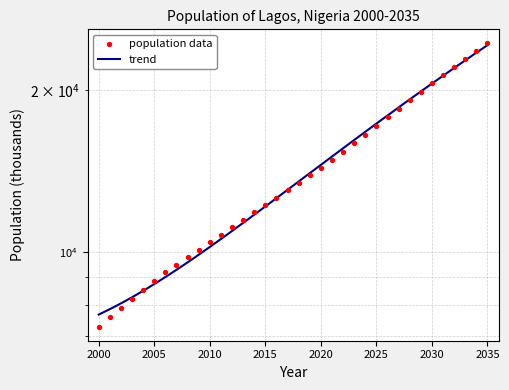

What is the change in value from 2003 to 2033?

+14665.5